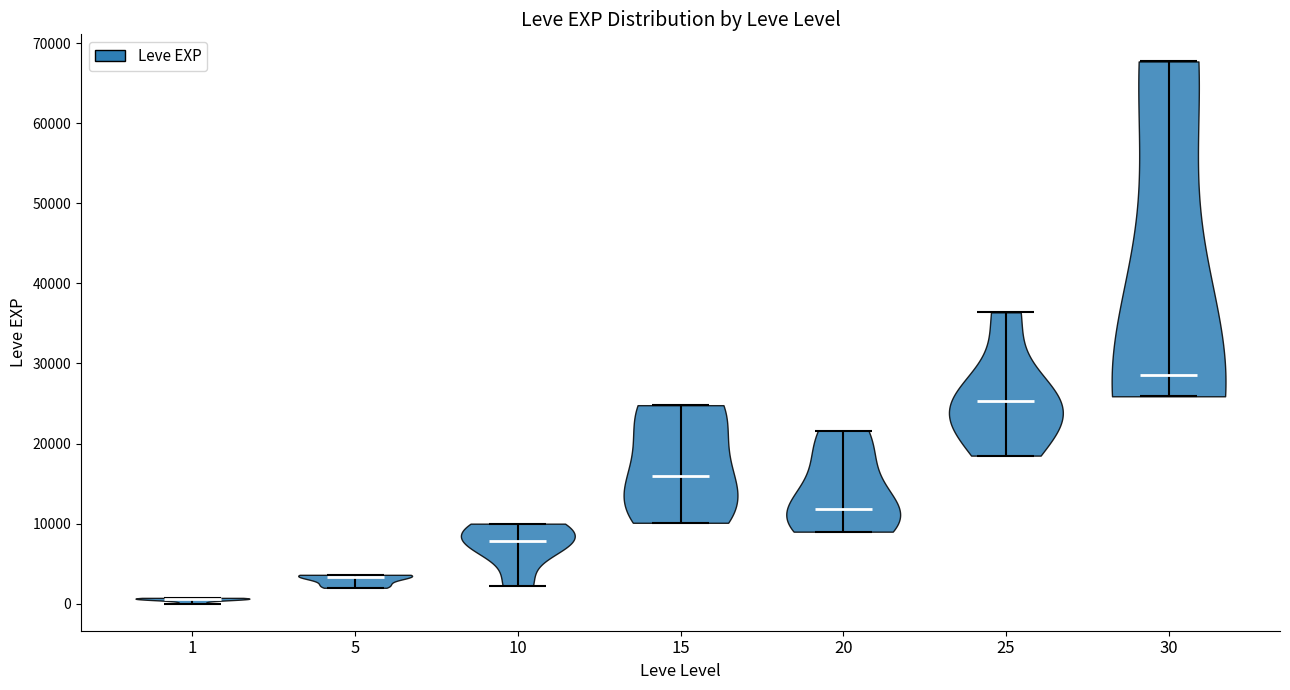

Reading left to right, read every violin against the y-axis: where its median line is, and the lowest and highest points it reaches. The values are not printed on the chart, so give them approximately, as read against the axis.

1: median line 1000, lowest point 0, highest point 1000
5: median line 3000, lowest point 2000, highest point 4000
10: median line 8000, lowest point 2000, highest point 10000
15: median line 16000, lowest point 10000, highest point 25000
20: median line 12000, lowest point 9000, highest point 22000
25: median line 25000, lowest point 18000, highest point 36000
30: median line 29000, lowest point 26000, highest point 68000